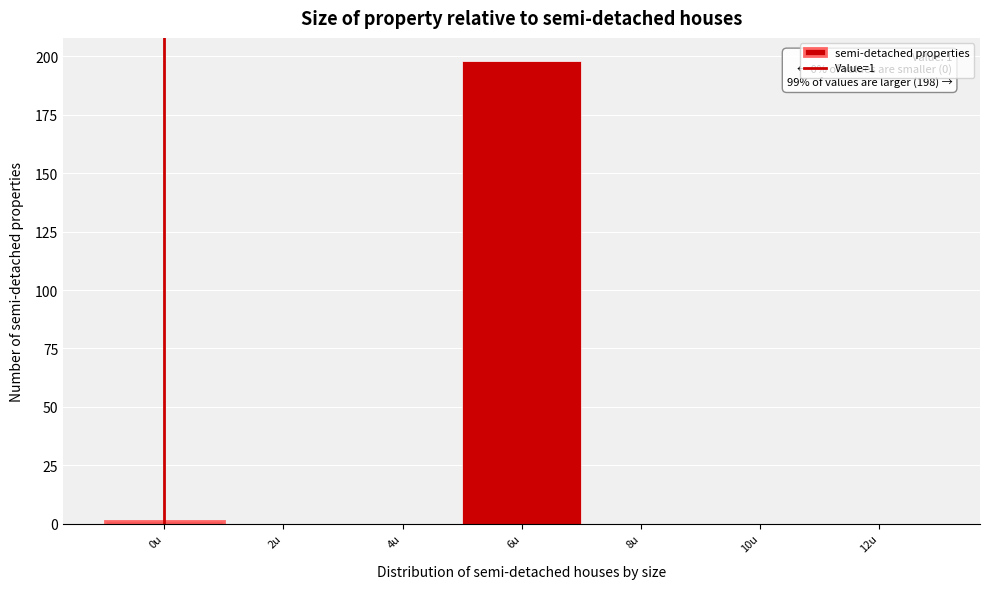

Reading left to right, list all the values displayed in this chart.

0u=1	2u=0	4u=0	6u=198	8u=0	10u=0	12u=0